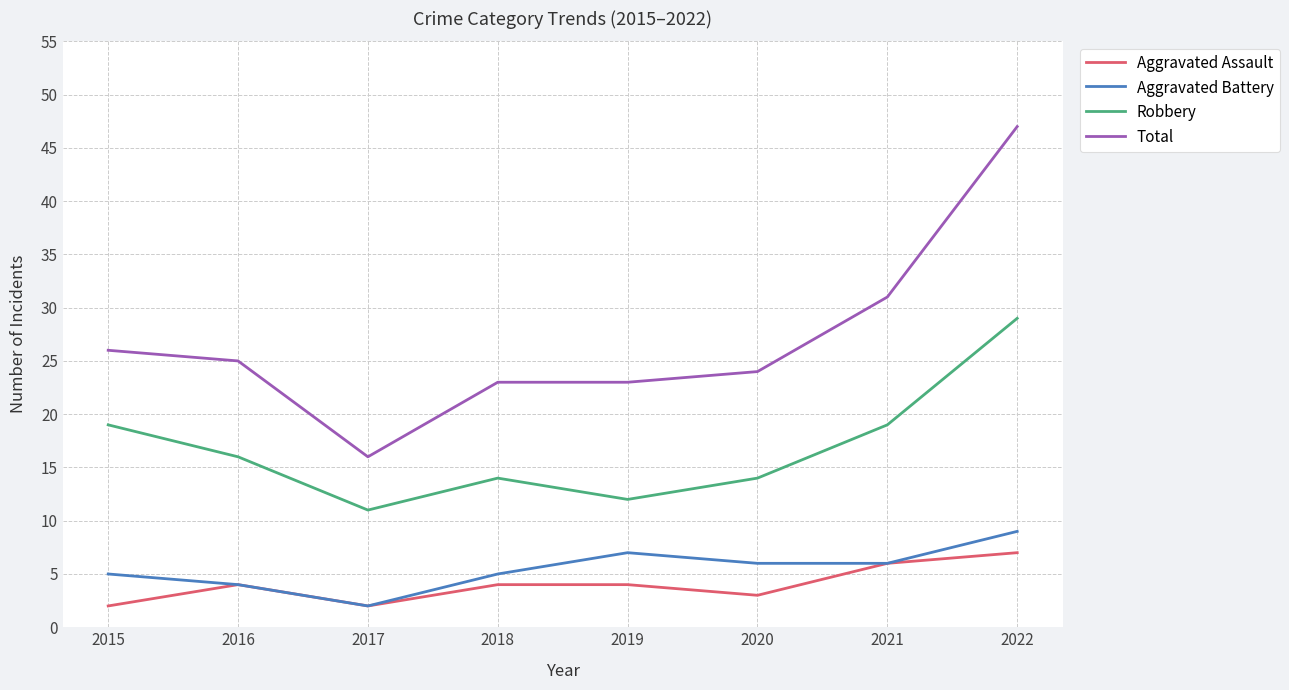

Reading right to left, extract all data points from this chart.

Aggravated Assault: 2022=7	2021=6	2020=3	2019=4	2018=4	2017=2	2016=4	2015=2
Aggravated Battery: 2022=9	2021=6	2020=6	2019=7	2018=5	2017=2	2016=4	2015=5
Robbery: 2022=29	2021=19	2020=14	2019=12	2018=14	2017=11	2016=16	2015=19
Total: 2022=47	2021=31	2020=24	2019=23	2018=23	2017=16	2016=25	2015=26